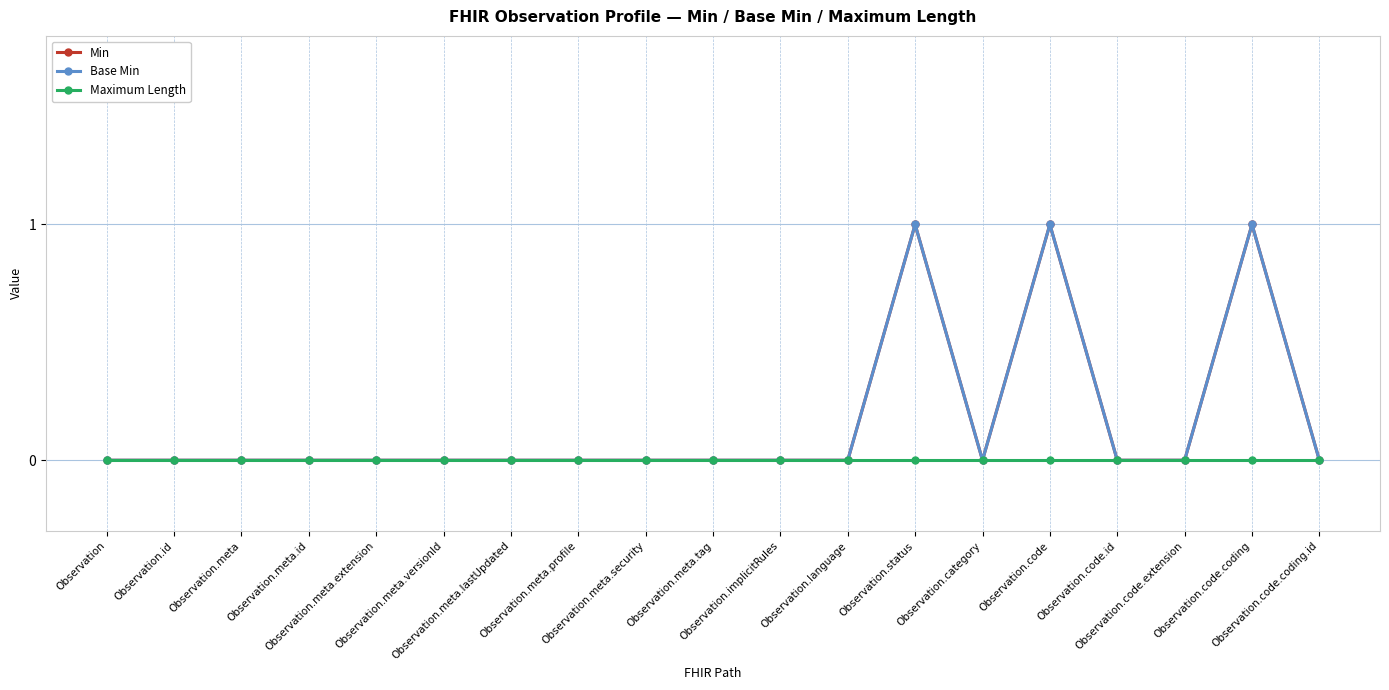

Which series has the largest total across all categories?

Min